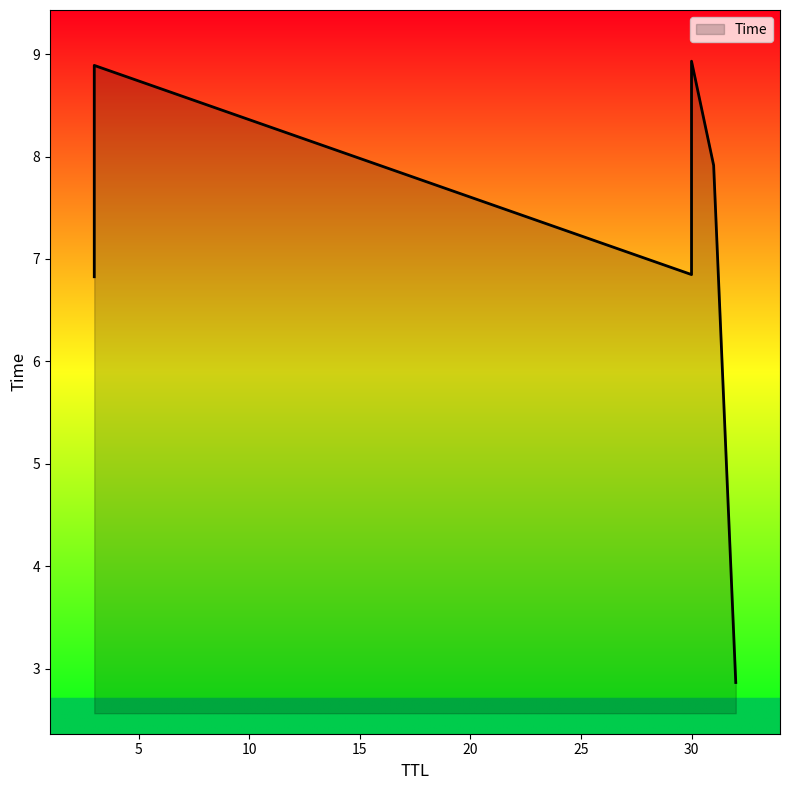

Which category has the lowest value across all series?

32